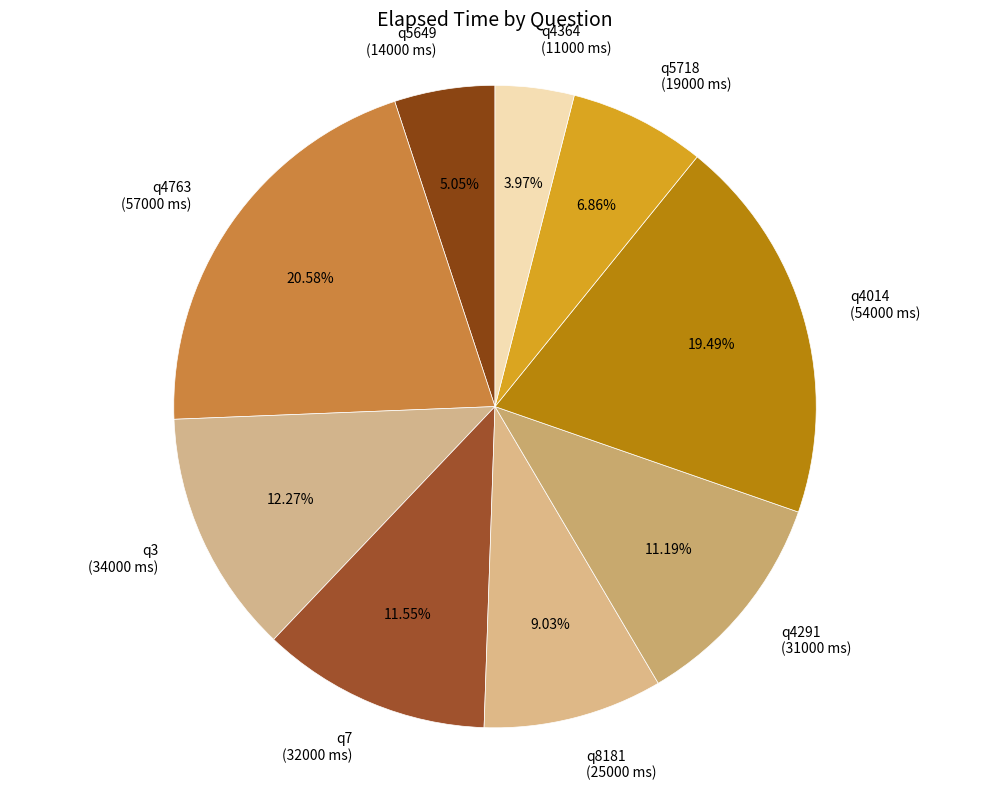

Is there a majority slice in this chart?

No